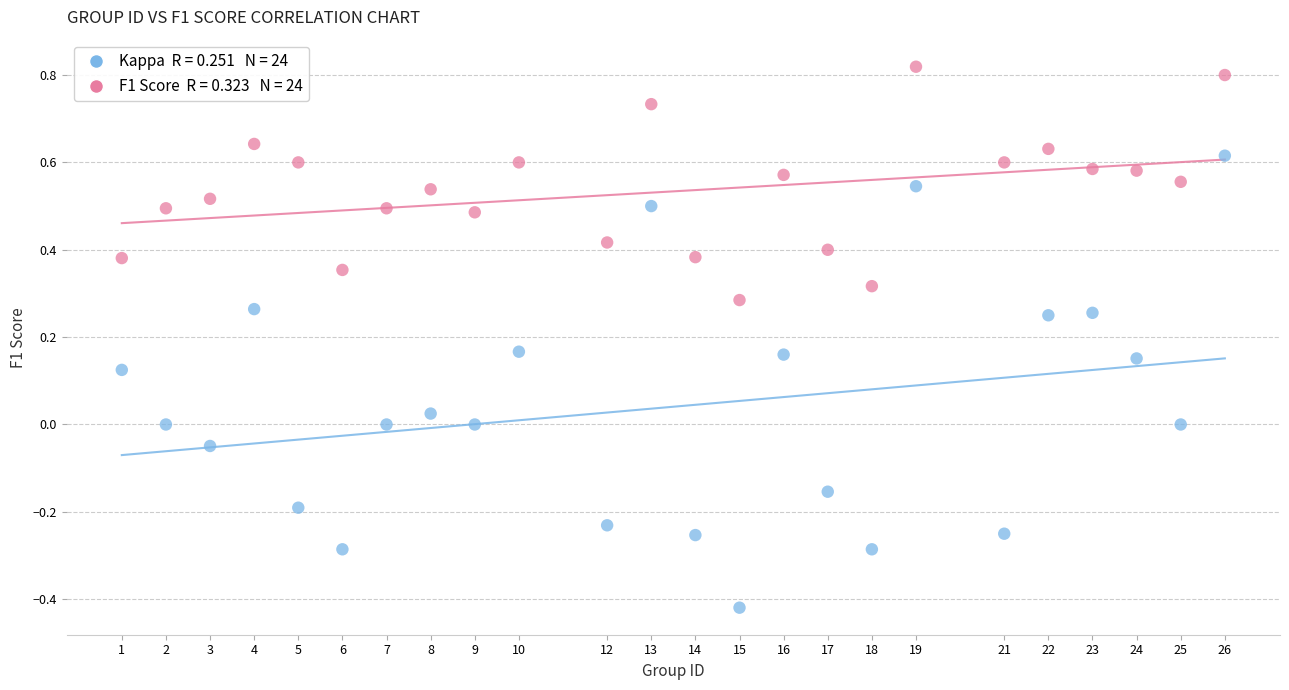

Across all data points, what is the range of Y values (max minus min)?

1.2